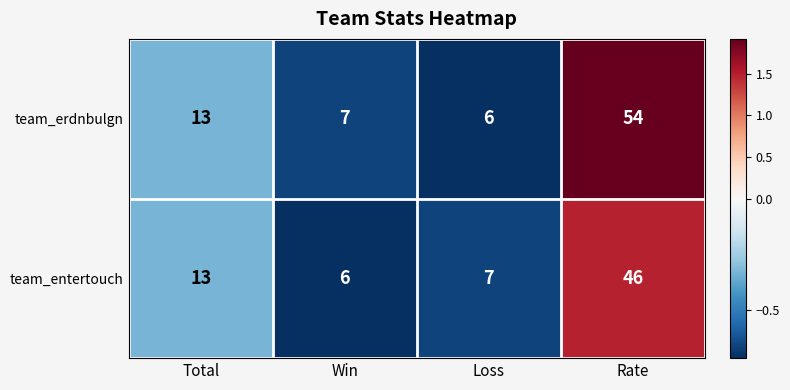

How many data points in team_entertouch are less than 13?

2